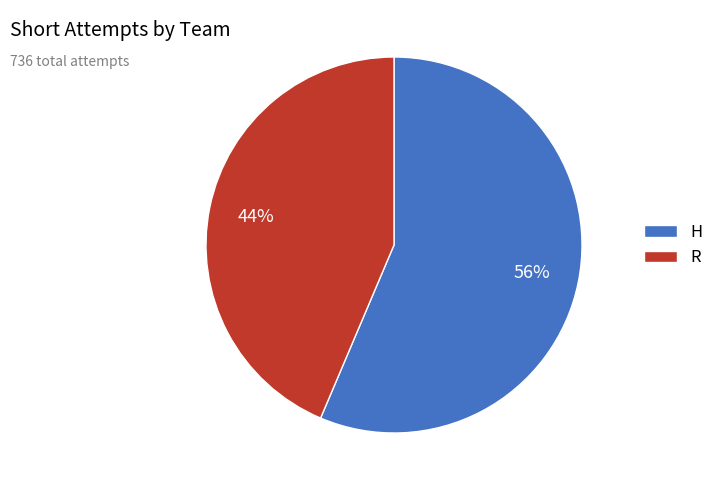

Between R and H, which is larger?

H